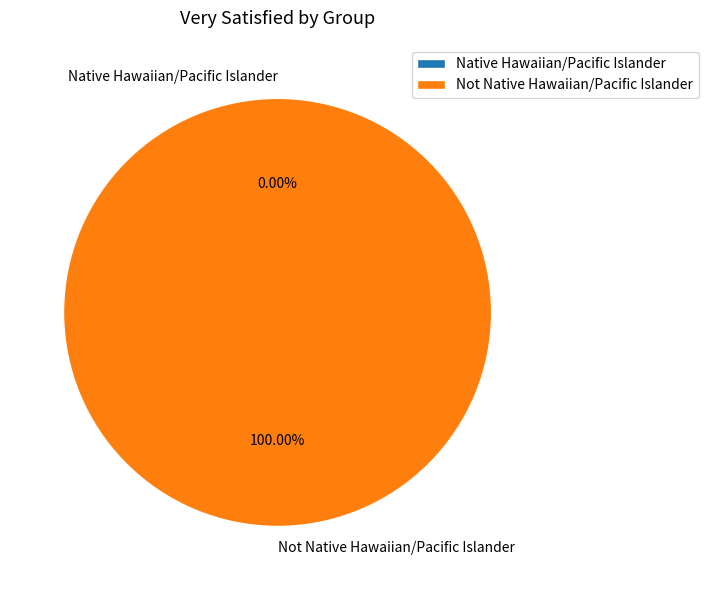

Combined, what portion of the pie is Native Hawaiian/Pacific Islander and Not Native Hawaiian/Pacific Islander?

100.0%